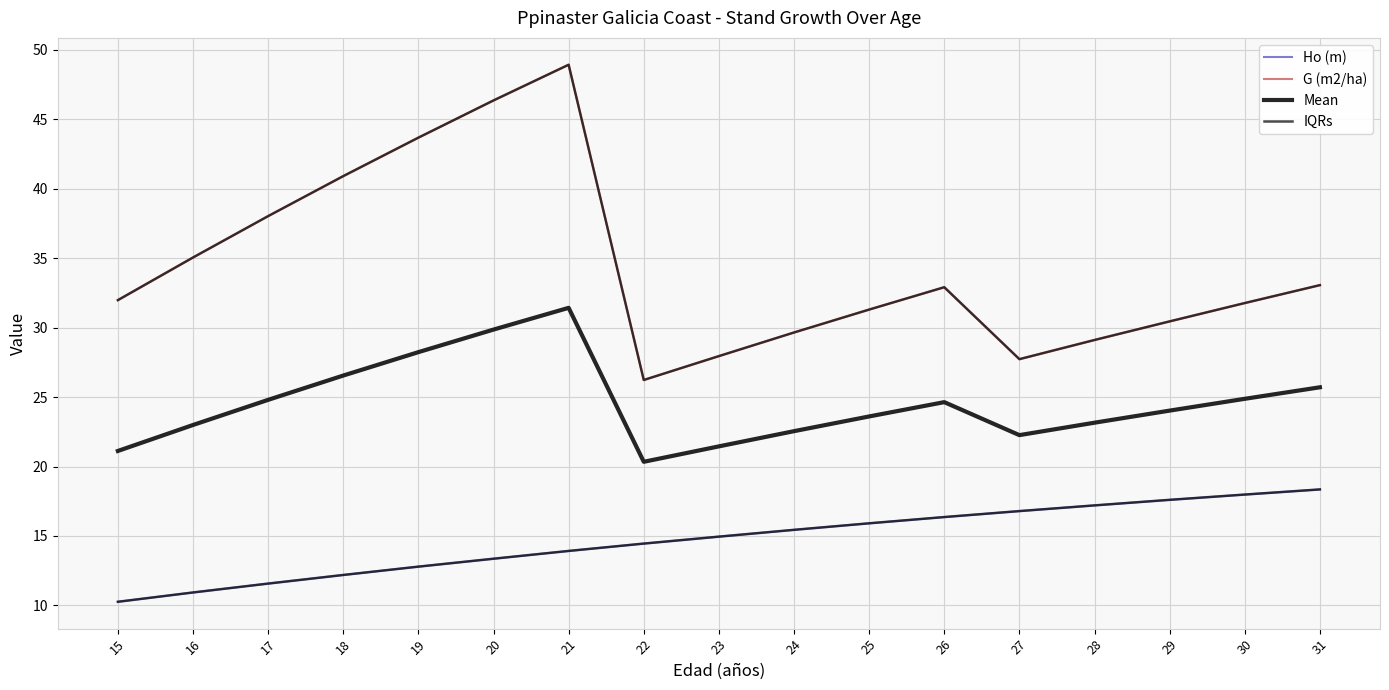

Reading left to right, what are all the values shown in this chart?

Ho (m): 15=10.3	16=10.9	17=11.6	18=12.2	19=12.8	20=13.4	21=13.9	22=14.4	23=14.9	24=15.4	25=15.9	26=16.4	27=16.8	28=17.2	29=17.6	30=18.0	31=18.4
G (m2/ha): 15=32.0	16=35.0	17=38.0	18=40.9	19=43.7	20=46.4	21=48.9	22=26.2	23=27.9	24=29.6	25=31.3	26=32.9	27=27.7	28=29.1	29=30.4	30=31.8	31=33.1
Mean: 15=21.1	16=23.0	17=24.8	18=26.5	19=28.2	20=29.9	21=31.4	22=20.3	23=21.4	24=22.5	25=23.6	26=24.6	27=22.3	28=23.2	29=24.0	30=24.9	31=25.7
IQRs: 15=32.0	16=35.0	17=38.0	18=40.9	19=43.7	20=46.4	21=48.9	22=26.2	23=27.9	24=29.6	25=31.3	26=32.9	27=27.7	28=29.1	29=30.4	30=31.8	31=33.1